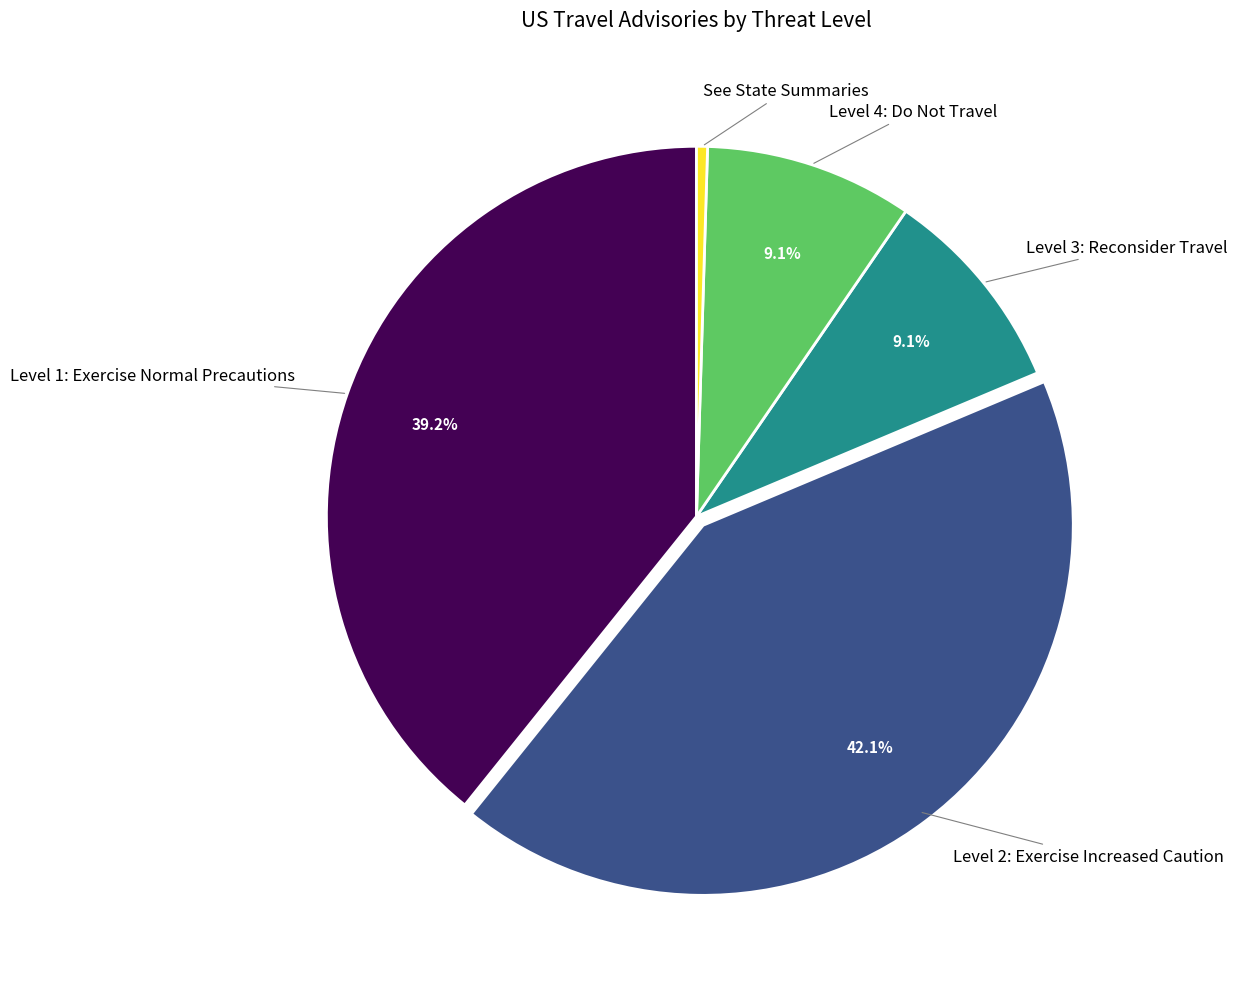

Does any single category account for the majority?

No